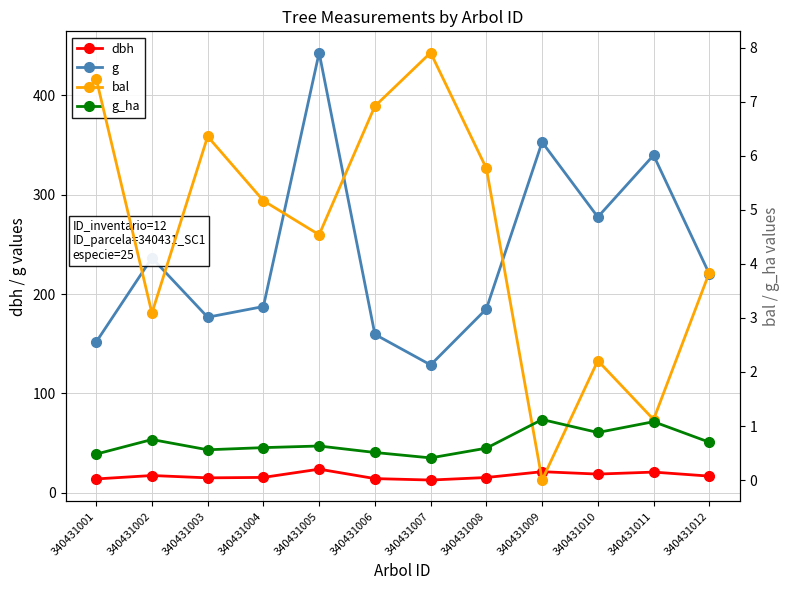

The value of g_ha at 340431009 is 1.1. True or false?

True